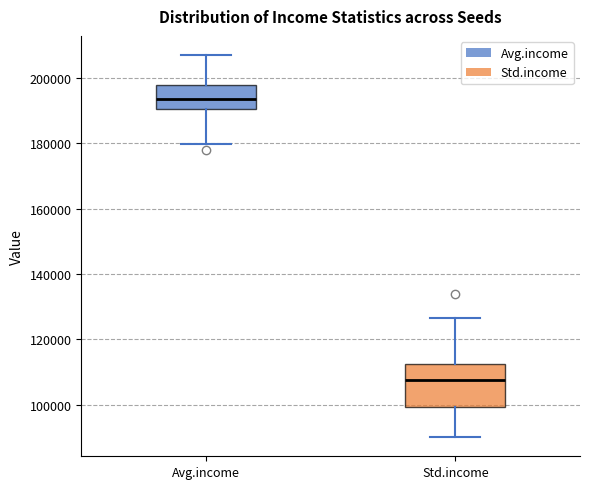

Reading left to right, read every box against the y-axis: the position of its median line, the range the box covers, and the ends of its whiskers. The values are not printed on the chart, so give them approximately, as read against the axis.

Avg.income: median 194000, box 190000 to 198000, whiskers 180000 to 206000
Std.income: median 108000, box 100000 to 112000, whiskers 90000 to 126000